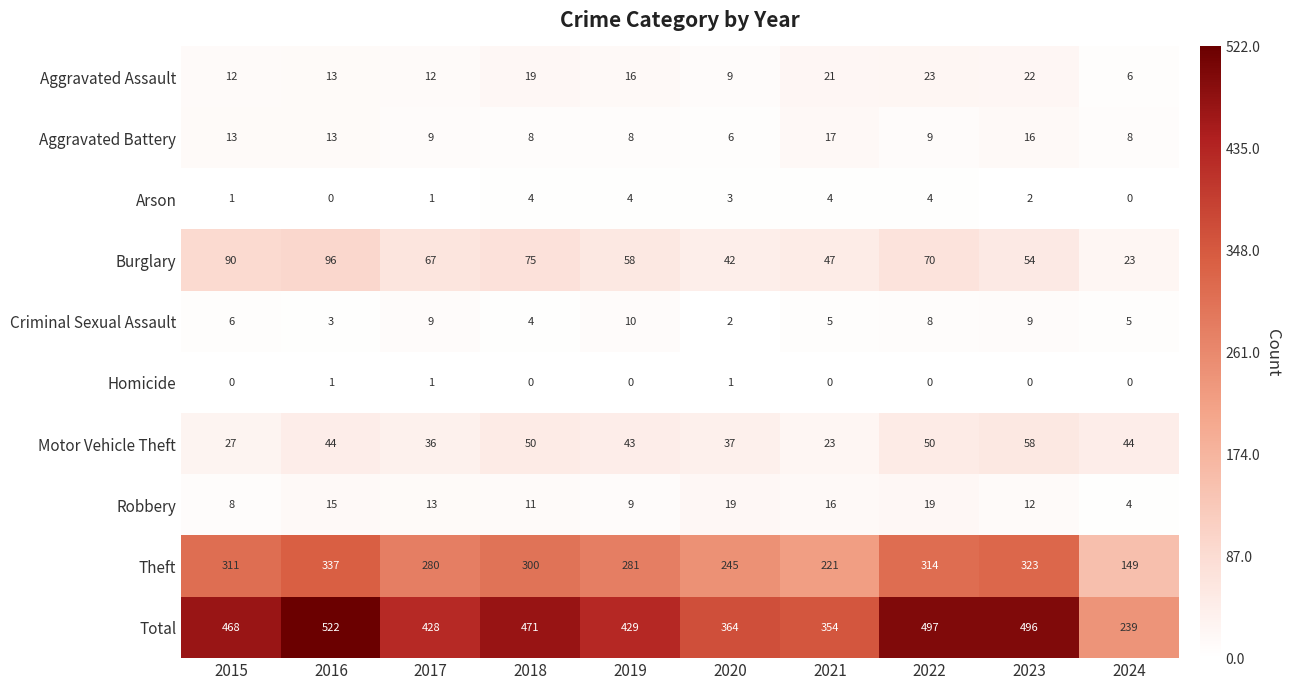

What value does the Robbery series have at 2017, to the nearest 5?

15